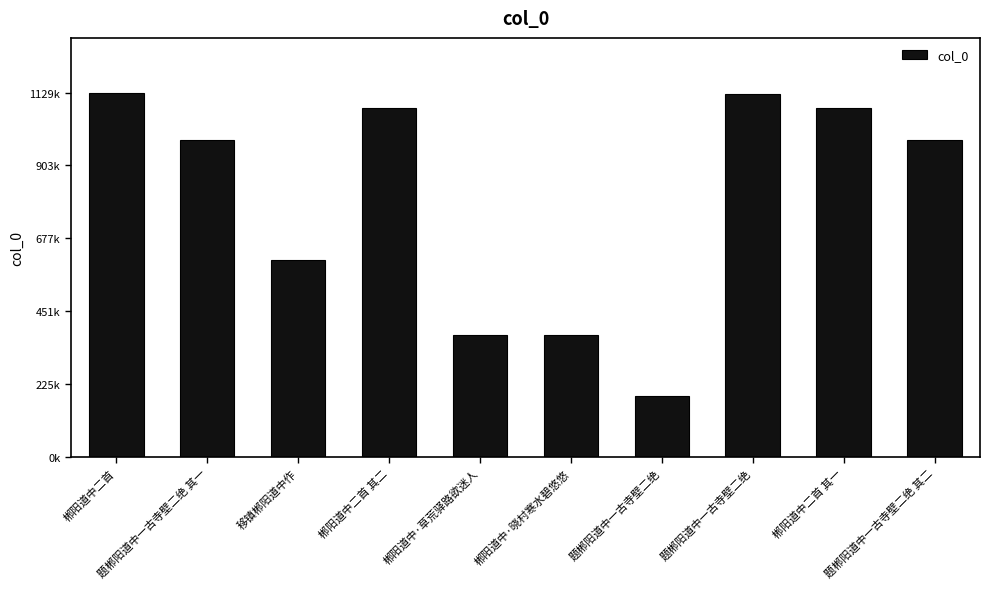

What is the label of the 2nd bar from the right?

郴阳道中二首 其一